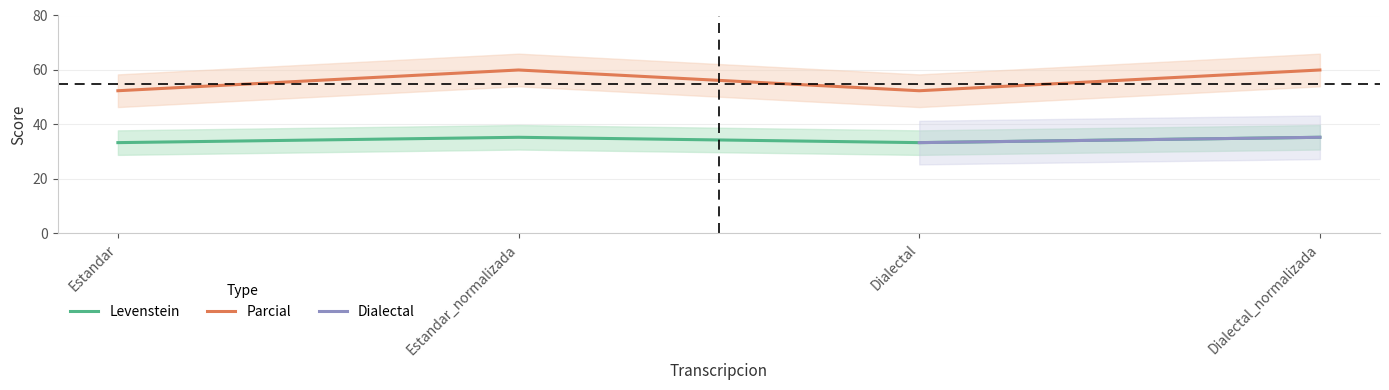

How many interior local valleys does the Parcial series have?

1